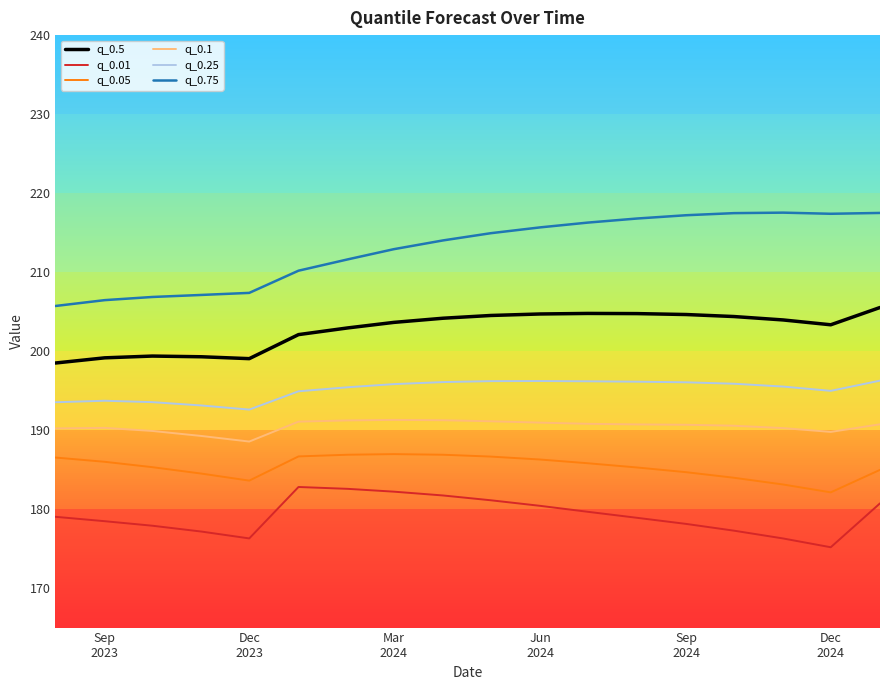

What is the smallest value displayed?

175.2